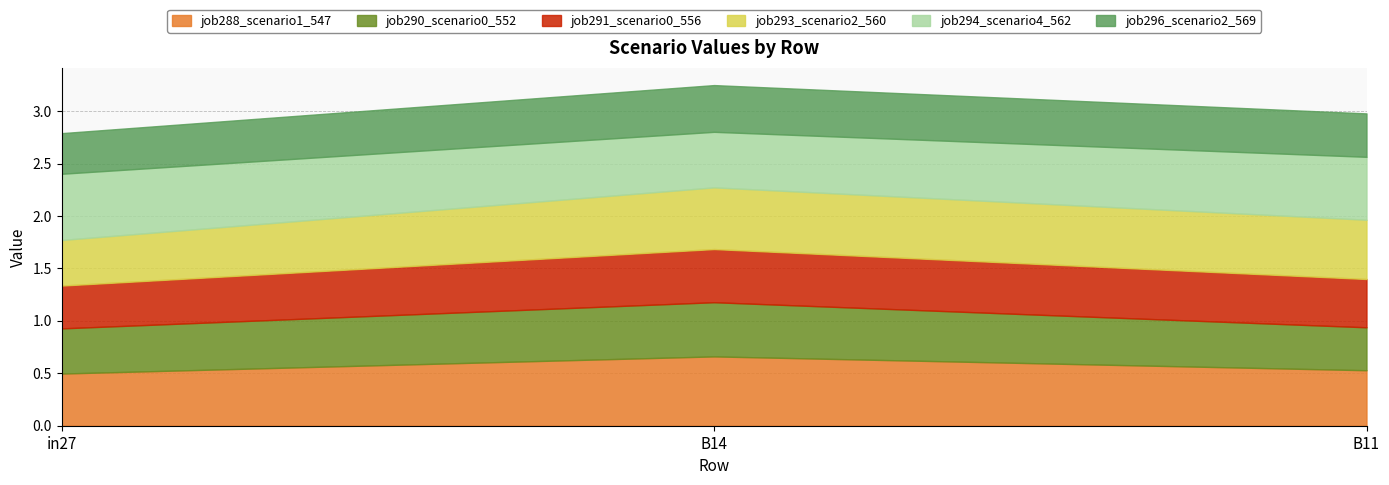

Rank the categories by job296_scenario2_569 value from lowest to highest.

in27, B11, B14